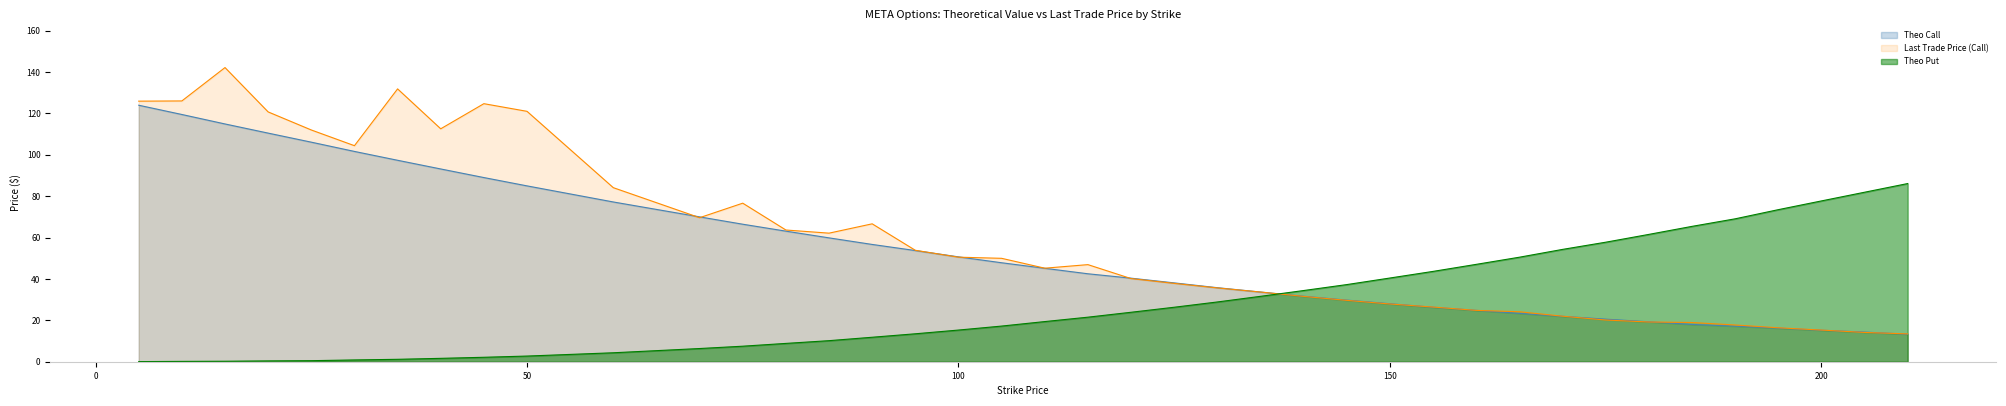

Which category has the highest value in the theo_call series?

5